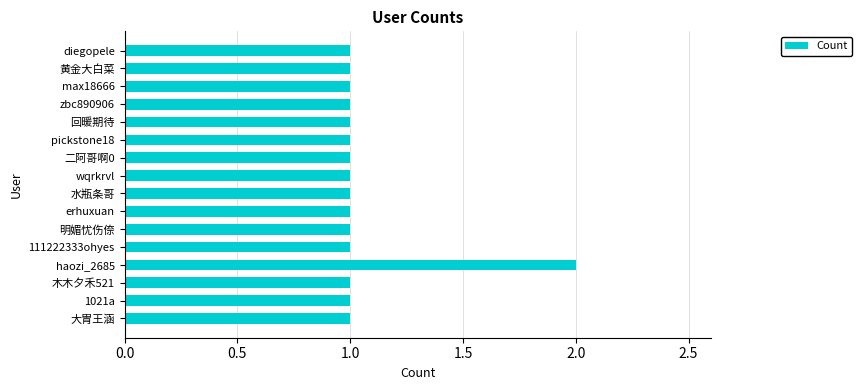

Is it true that the value at max18666 is 2?

False